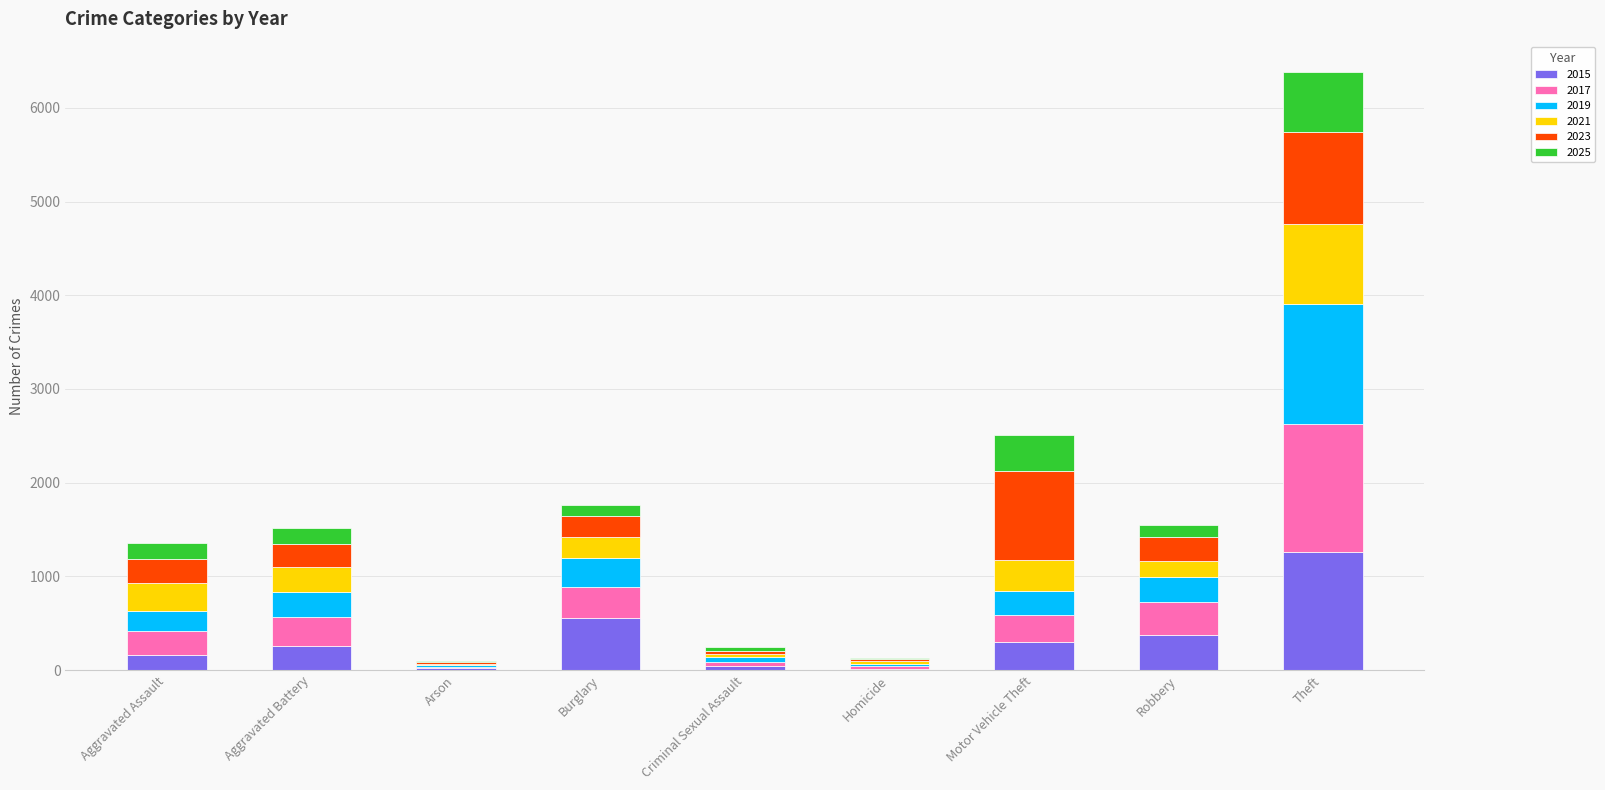

Which category has the highest value in the 2015 series?

Theft